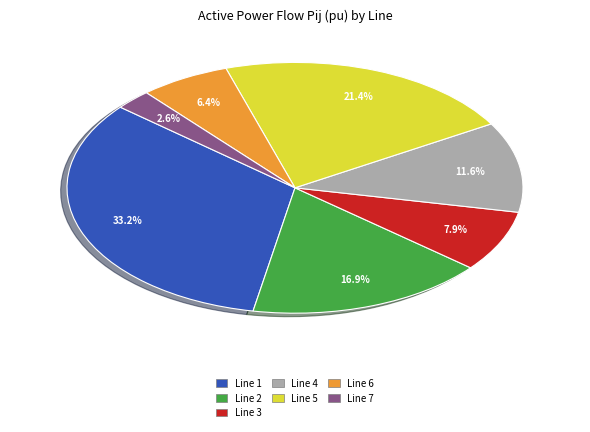

The Line 3 slice represents 16% of the pie. True or false?

False